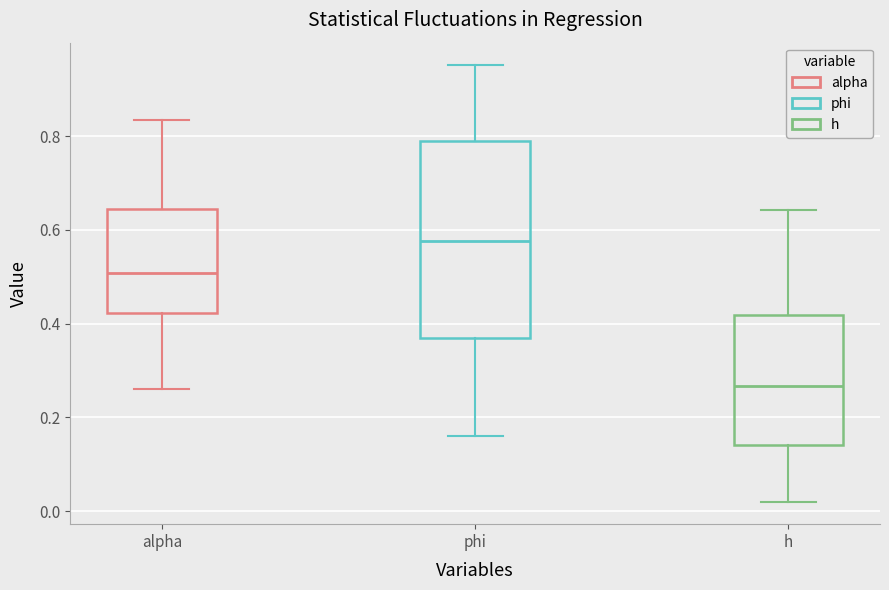

Reading left to right, transcribe this box plot: for each box, give where its median line is, the range the box spans, and where its two whiskers end, as read against the y-axis. The values are not printed on the chart, so give them approximately, as read against the axis.

alpha: median 0.50, box 0.42 to 0.64, whiskers 0.26 to 0.84
phi: median 0.58, box 0.36 to 0.78, whiskers 0.16 to 0.96
h: median 0.26, box 0.14 to 0.42, whiskers 0.02 to 0.64